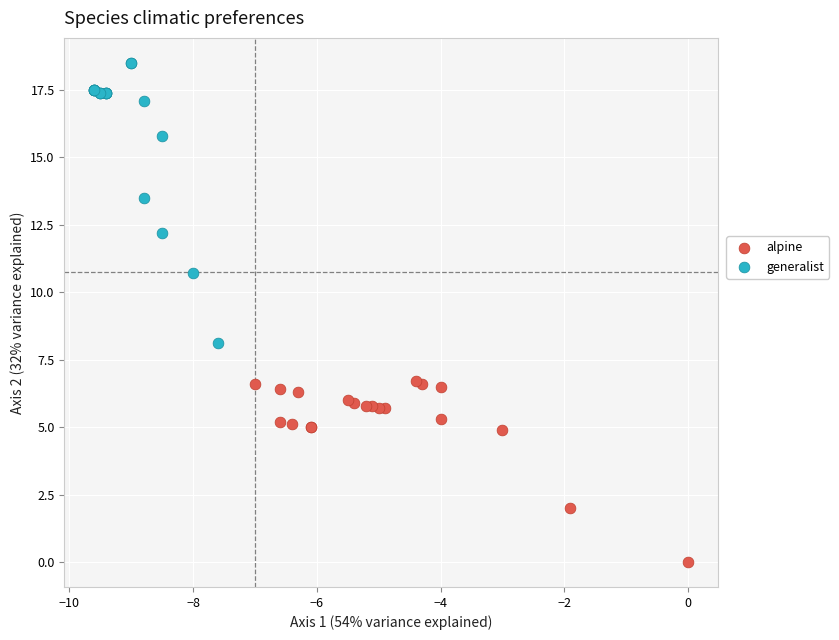

What are all the series names shown in the legend?

alpine, generalist